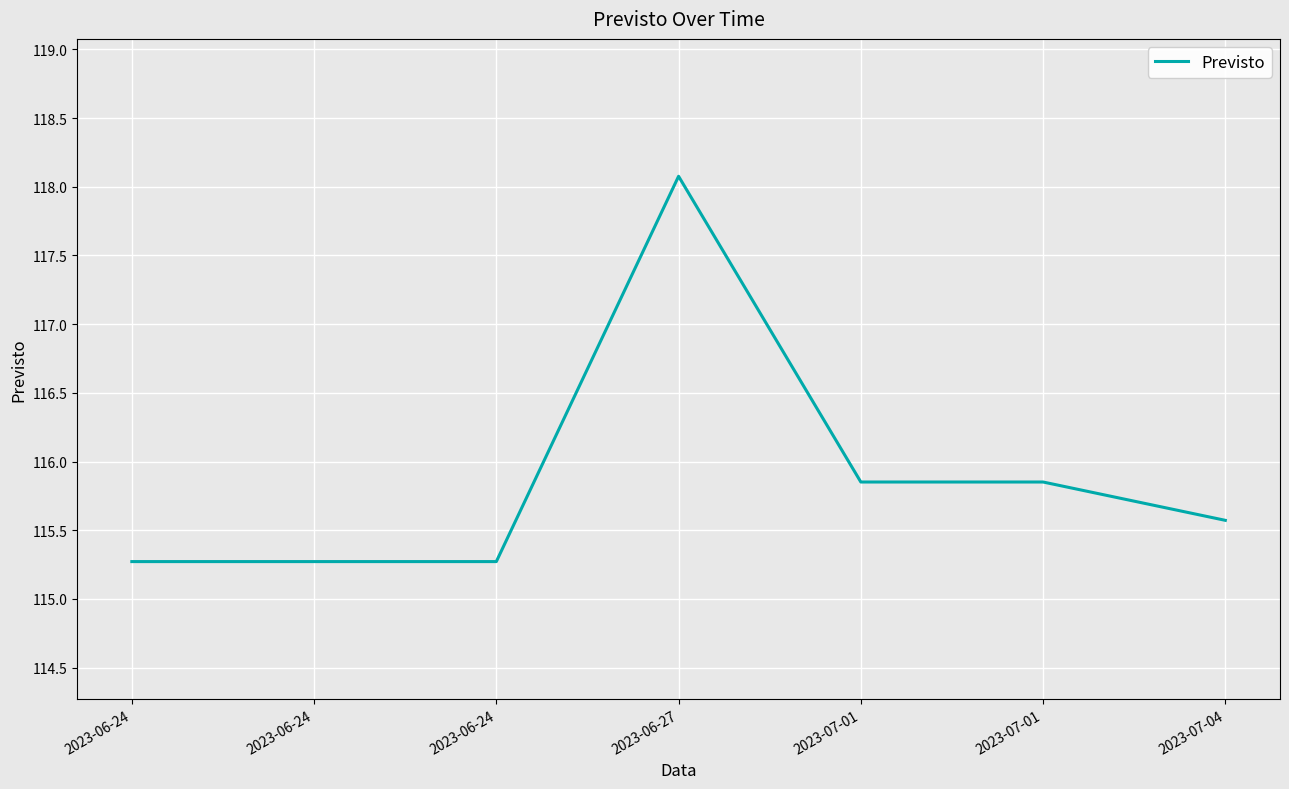

Does the chart have visible grid lines?

Yes